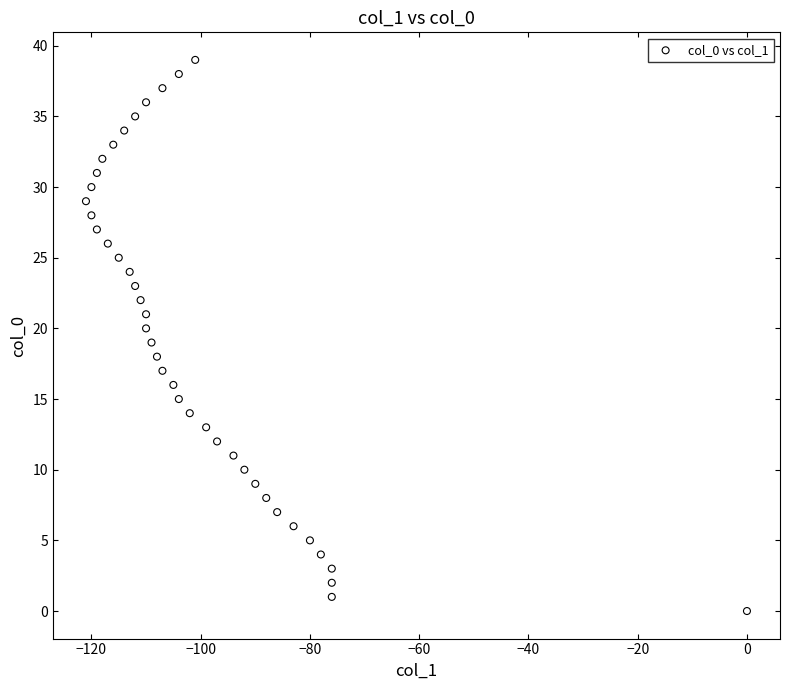

What is the range of Y values (max minus min)?

39